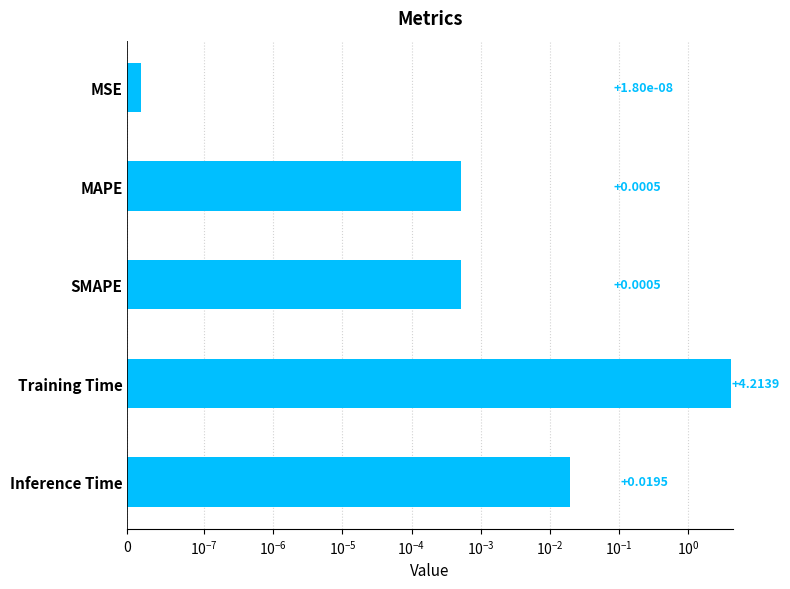

Does the chart contain stacked bars?

No